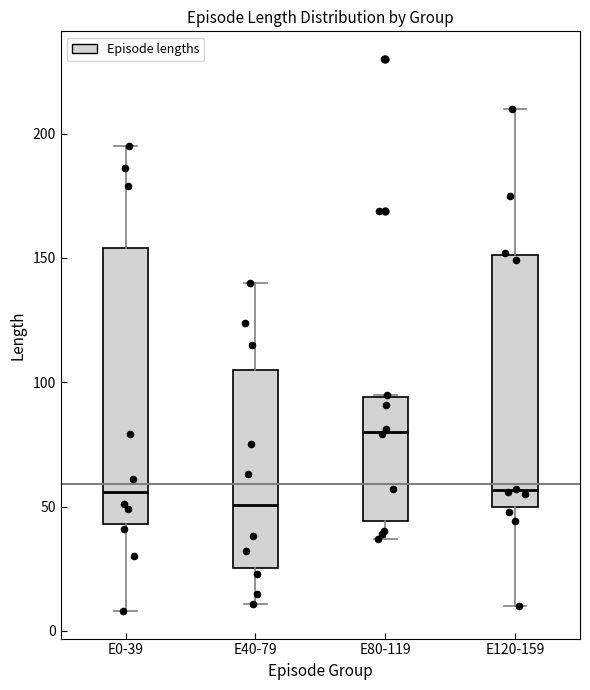

Which box has the lowest median line?

E40-79